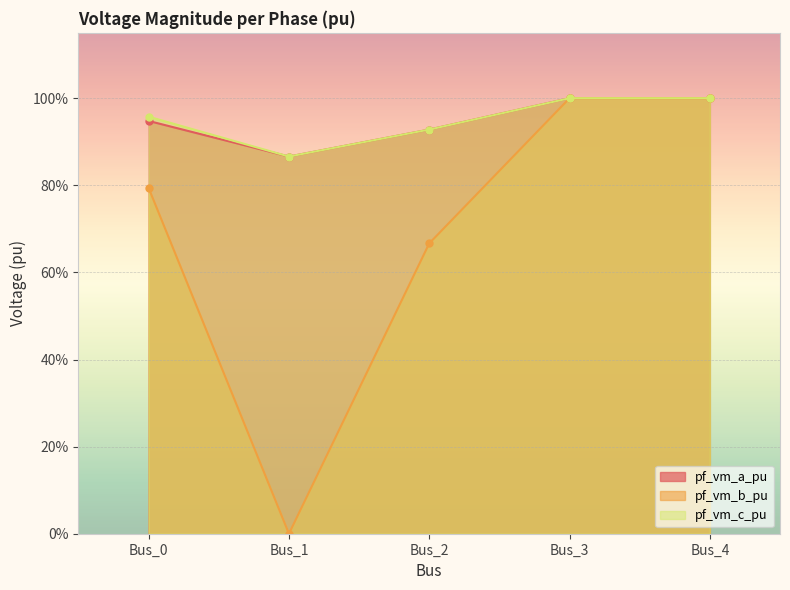

Rank the series at Bus_2 from lowest to highest value.

pf_vm_b_pu, pf_vm_c_pu, pf_vm_a_pu